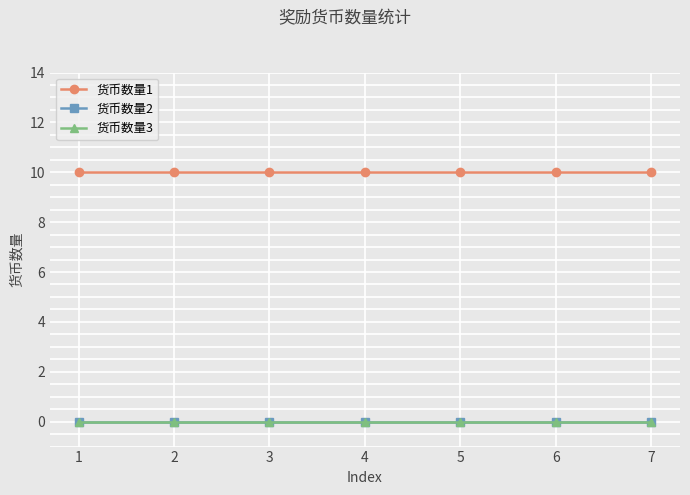

What is the spread (max minus min) of values at 5?

10